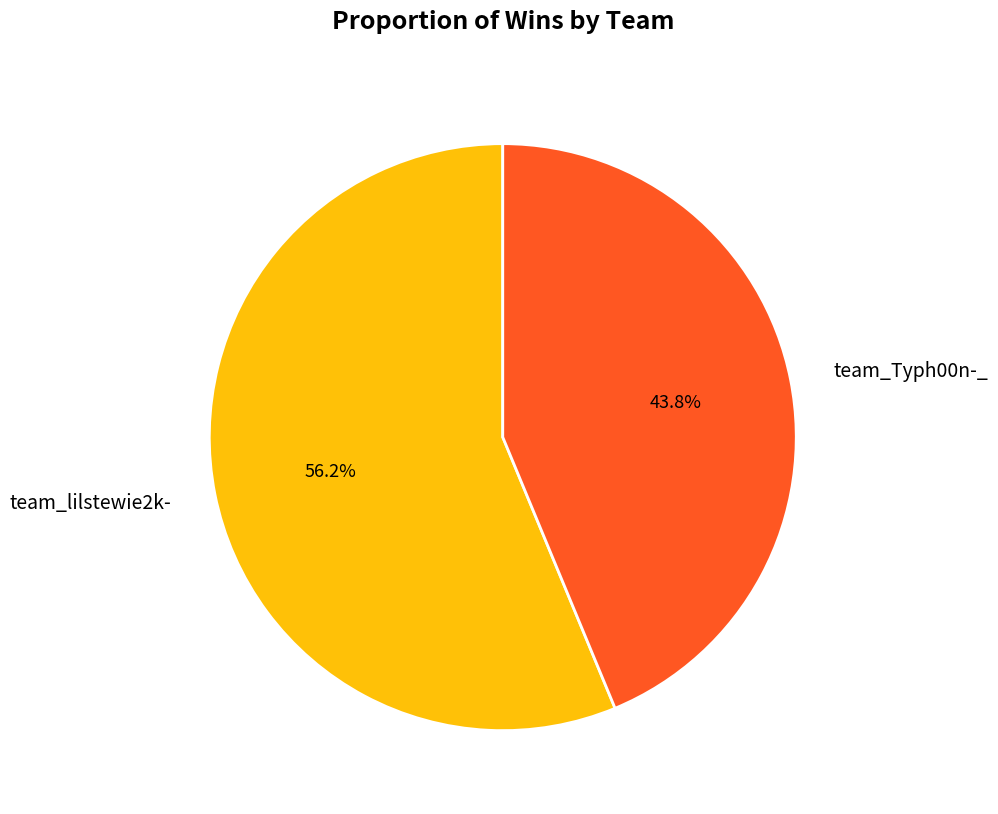

Which has a higher value, team_Typh00n-_ or team_lilstewie2k-?

team_lilstewie2k-